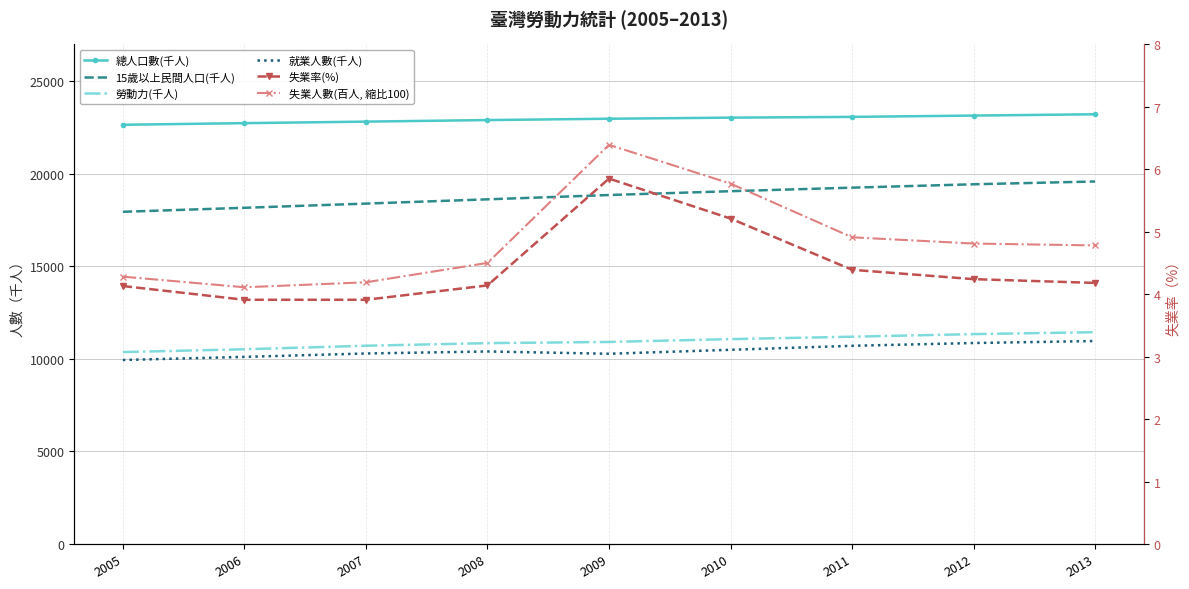

What is the lowest value of the 勞動力(千人) series?

10371.0